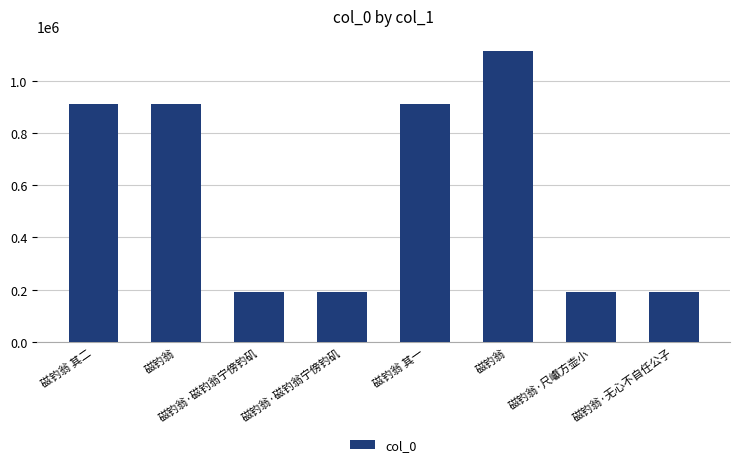

What is the average value?

575904